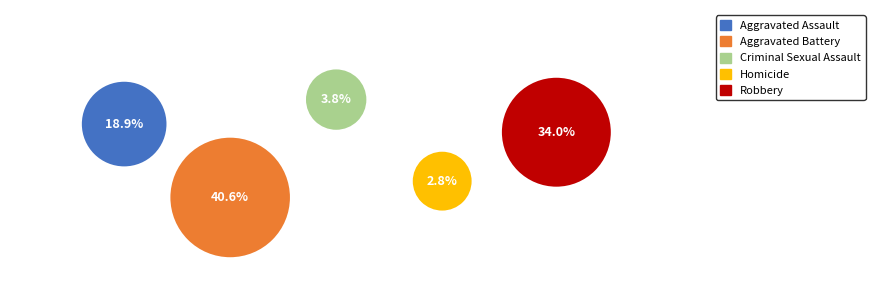

Rank the categories by value from lowest to highest.

Homicide, Criminal Sexual Assault, Aggravated Assault, Robbery, Aggravated Battery